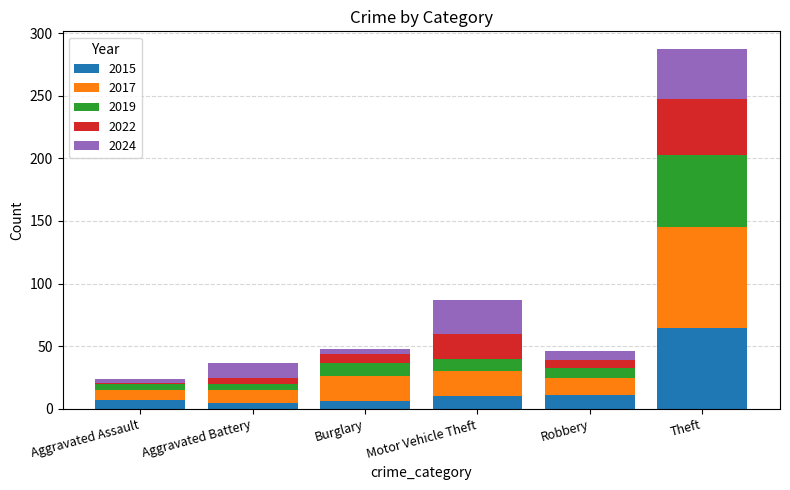

What is the highest value of the 2015 series?

65